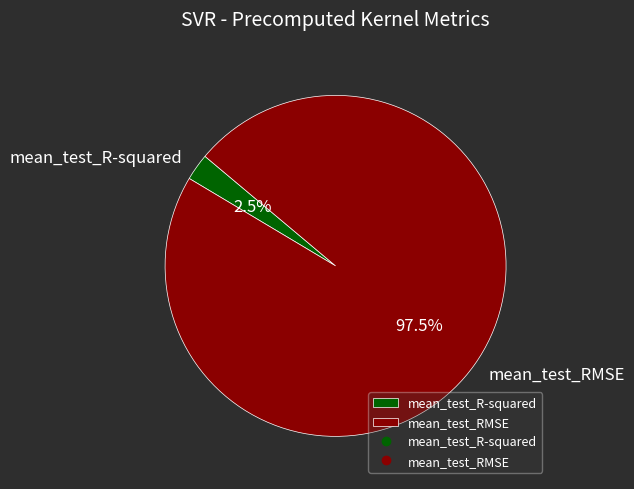

What portion of the pie excludes mean_test_R-squared?

97.5%